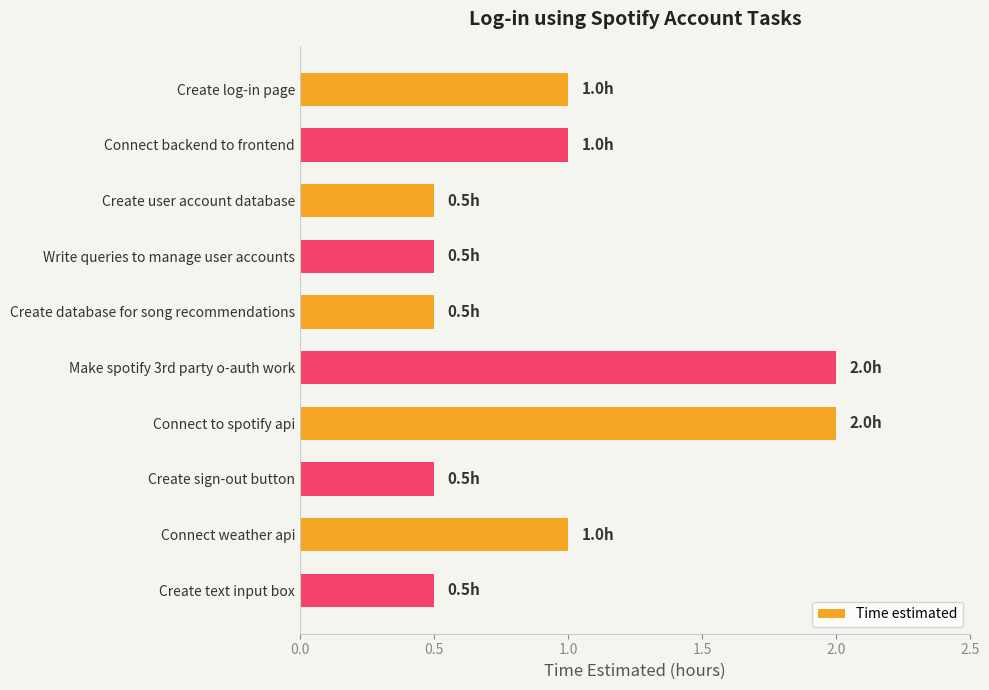

What is the sum of the values at Connect weather api and Connect to spotify api?

3.0